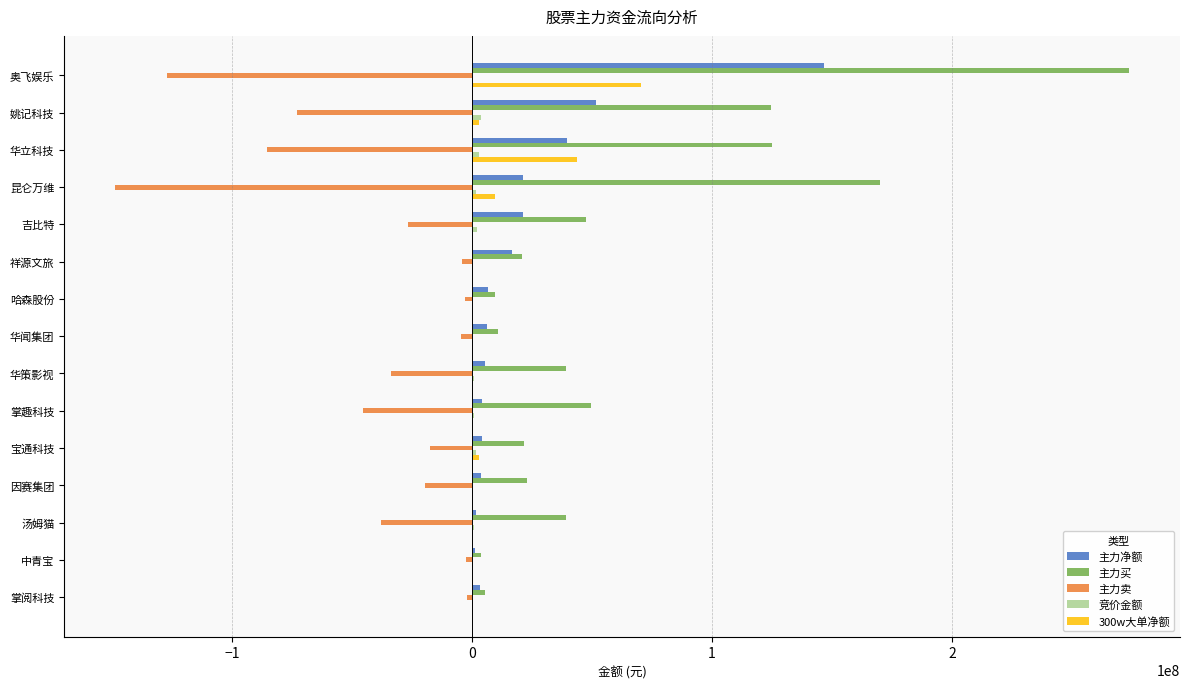

What is the sum of all 主力买 values?

964636425